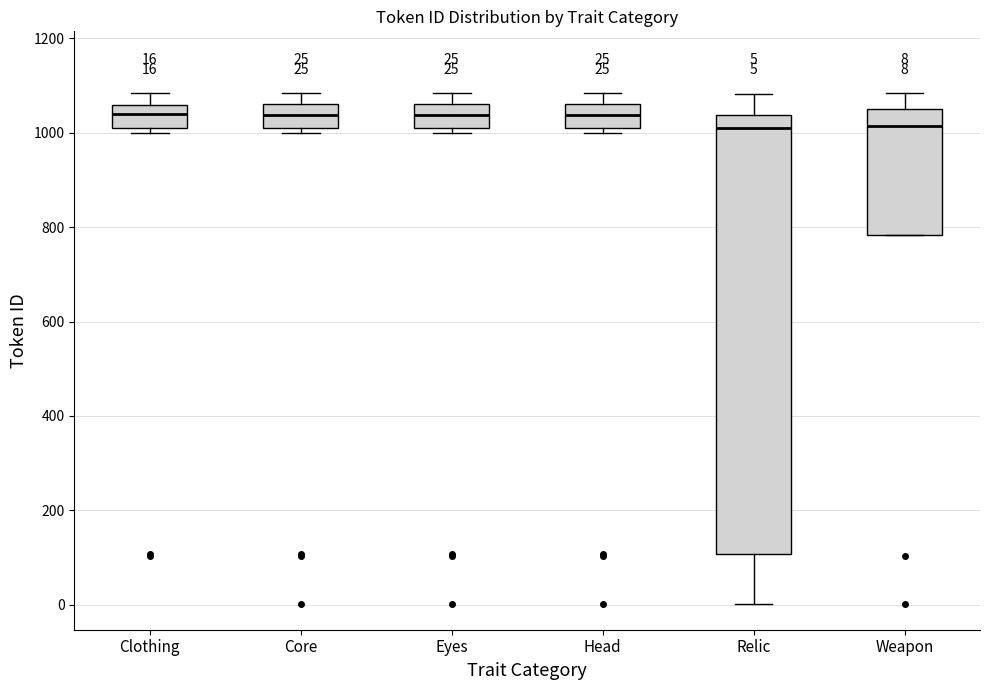

Which box is the tallest, from its lower edge to its upper edge?

Relic